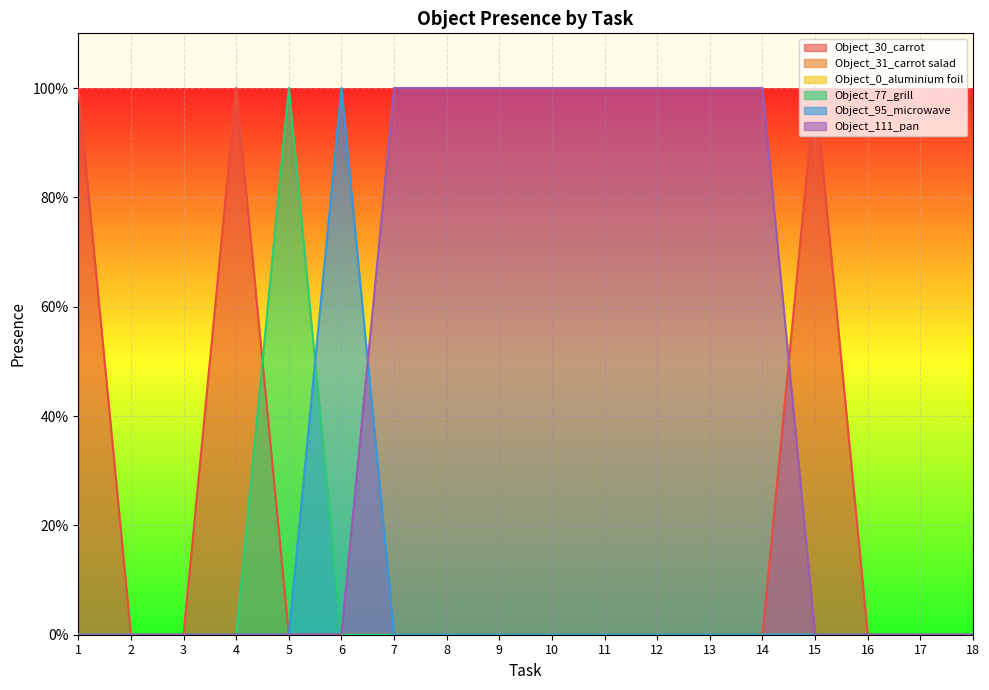

What is the maximum value for Object_77_grill?

1